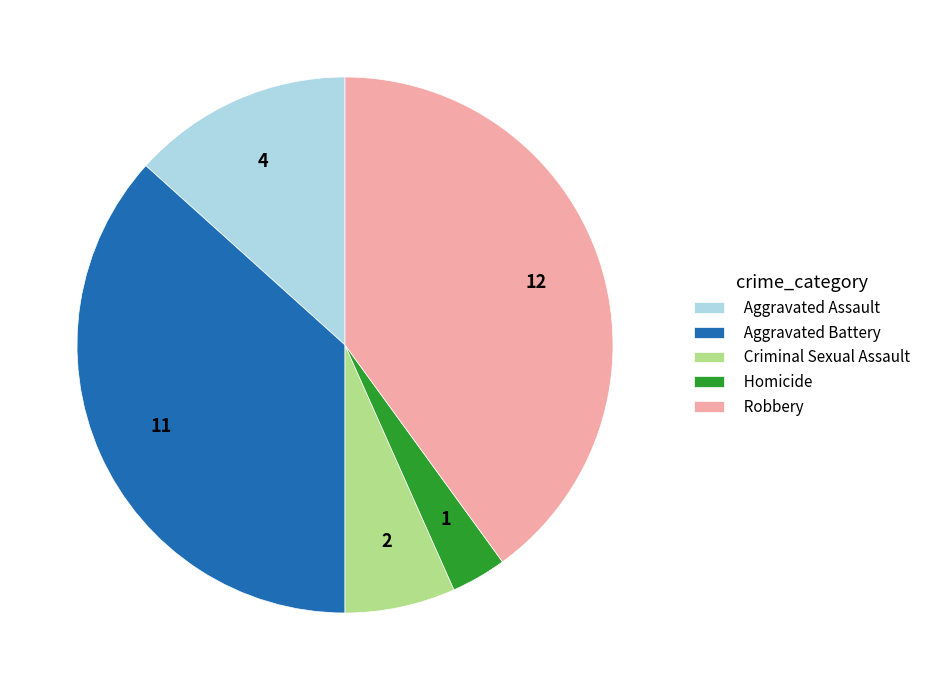

Is Criminal Sexual Assault the majority of the pie?

No